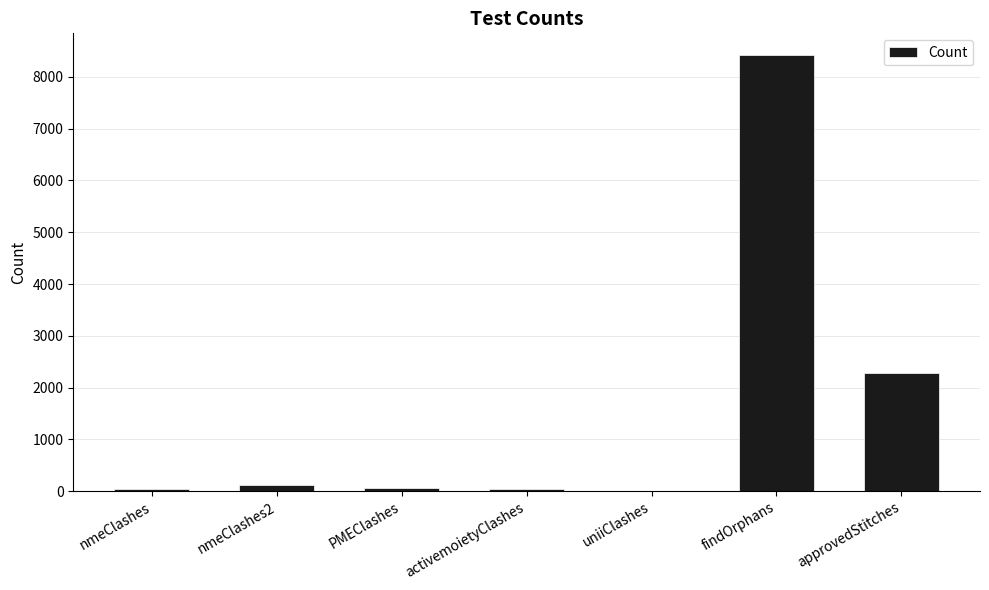

What is the sum of the values at uniiClashes and nmeClashes?

40